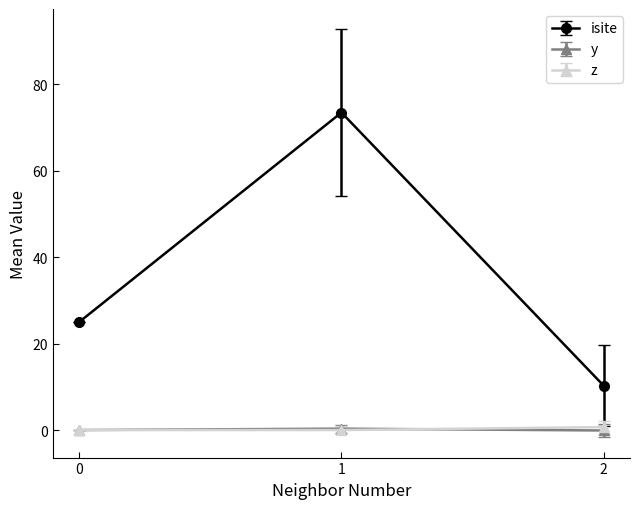

Does the chart display data point markers on the line(s)?

Yes